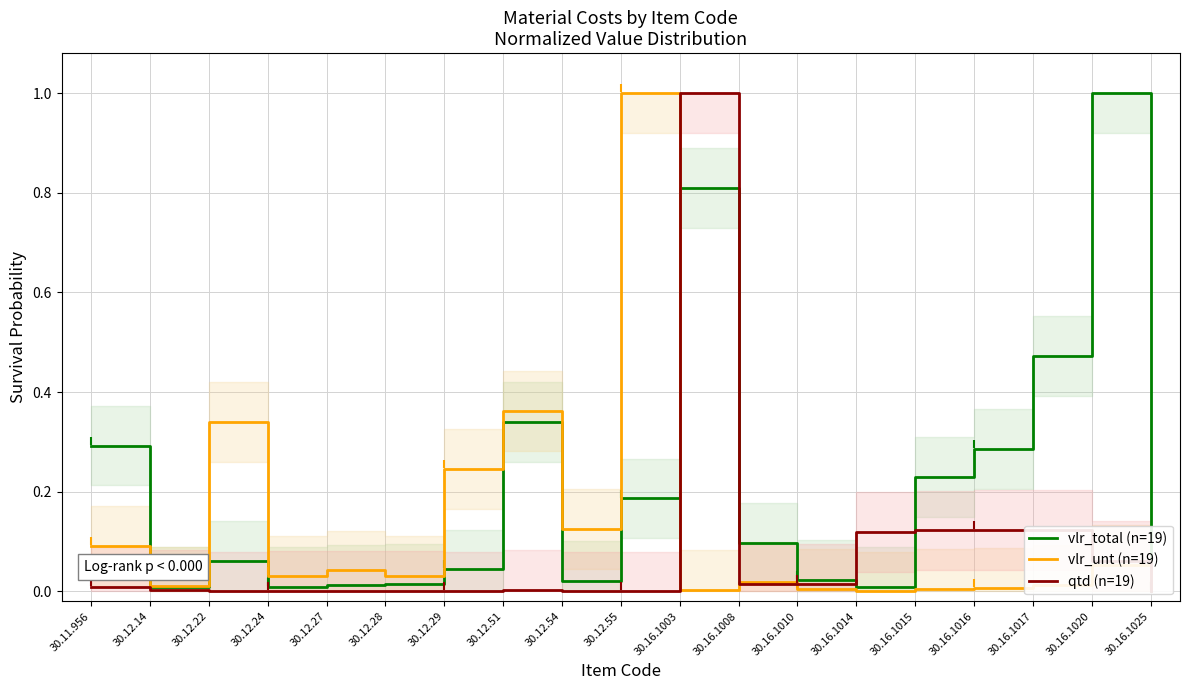

How many interior local valleys does the vlr_unt (n=19) series have?

6